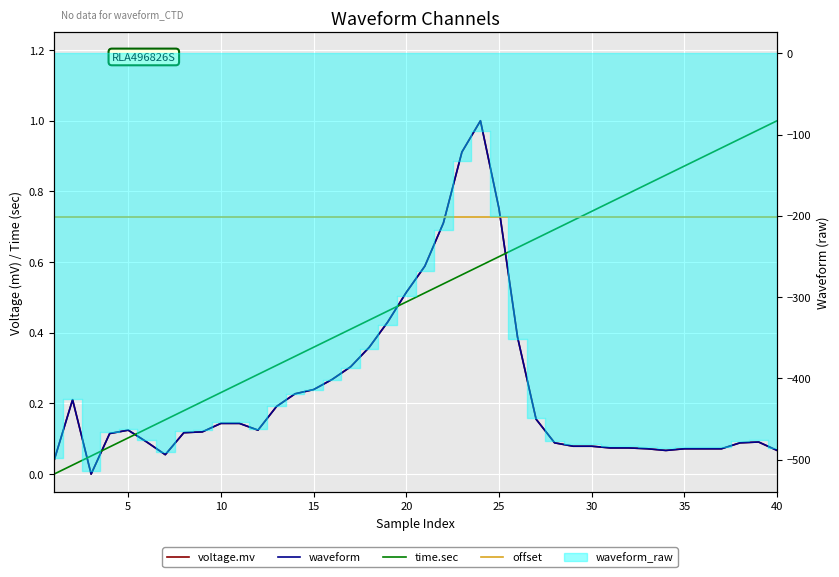

List the series in order of their peak value, lowest first.

offset, voltage.mv, waveform, time.sec